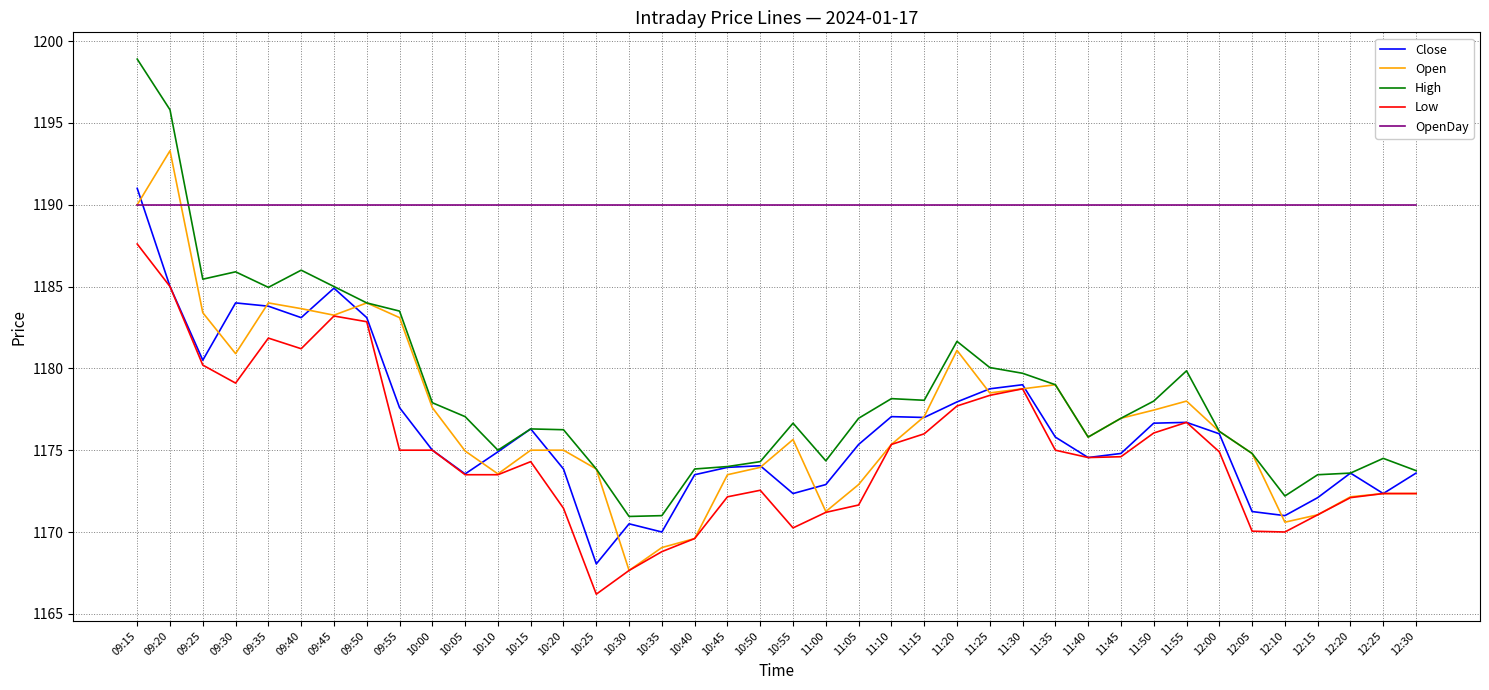

At which label does Close reach its minimum?

10:25